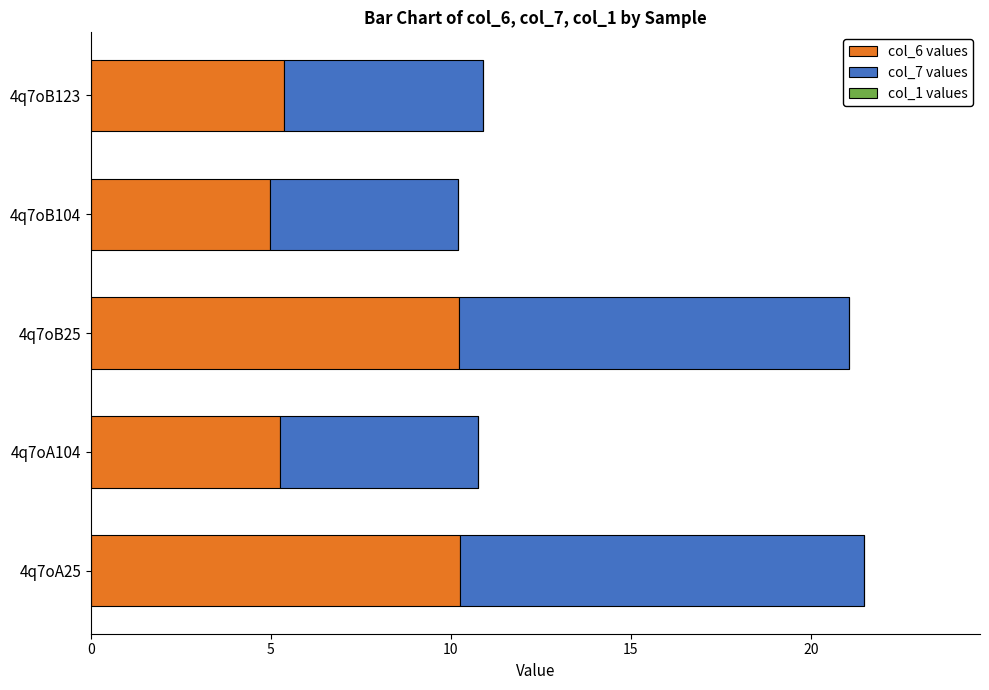

What is the sum of the col_6 values values at 4q7oB104 and 4q7oA104?

10.2